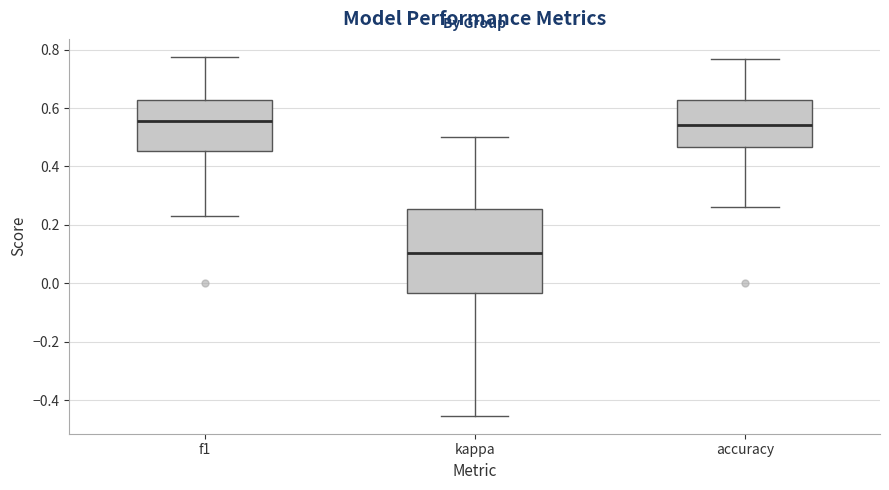

Reading left to right, read every box against the y-axis: the position of its median line, the range the box covers, and the ends of its whiskers. The values are not printed on the chart, so give them approximately, as read against the axis.

f1: median 0.56, box 0.46 to 0.62, whiskers 0.24 to 0.78
kappa: median 0.10, box -0.04 to 0.26, whiskers -0.46 to 0.50
accuracy: median 0.54, box 0.46 to 0.62, whiskers 0.26 to 0.76